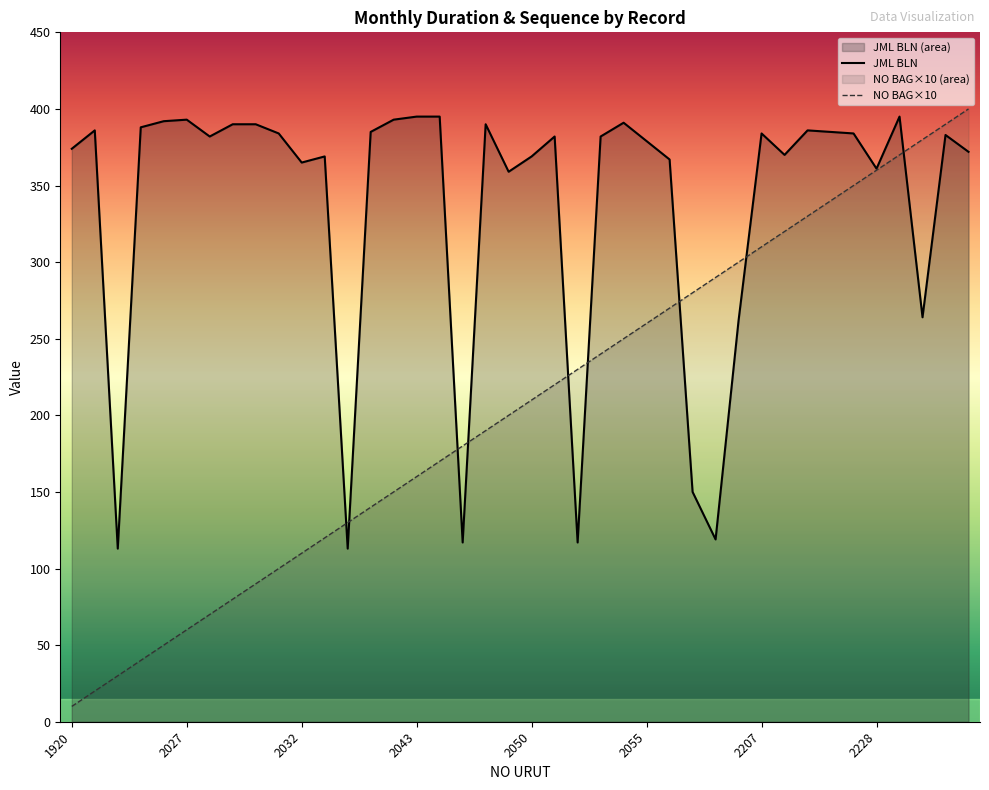

What is the smallest value displayed?

10